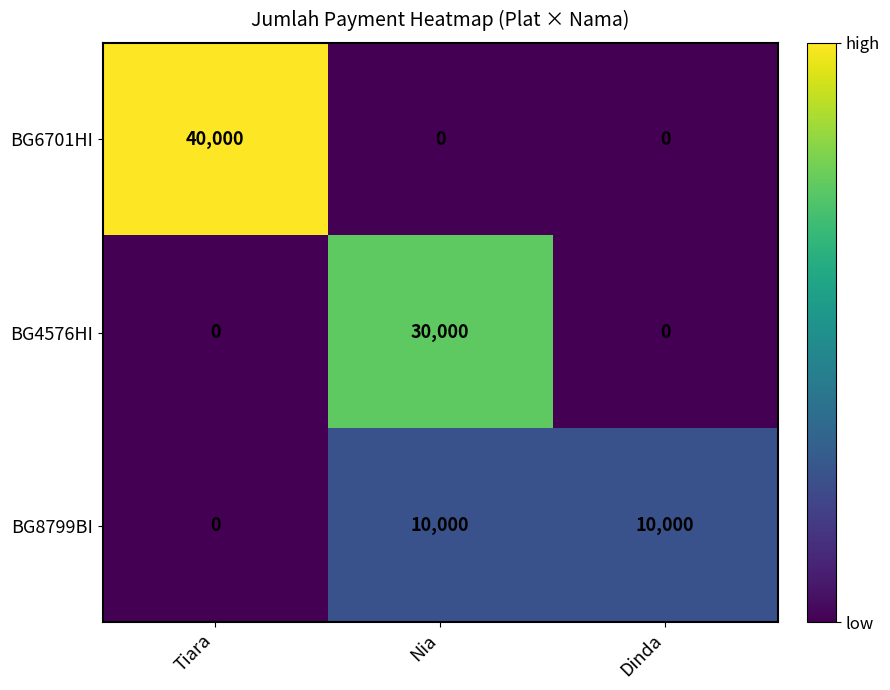

How many BG6701HI values are between 0 and 40000?

3